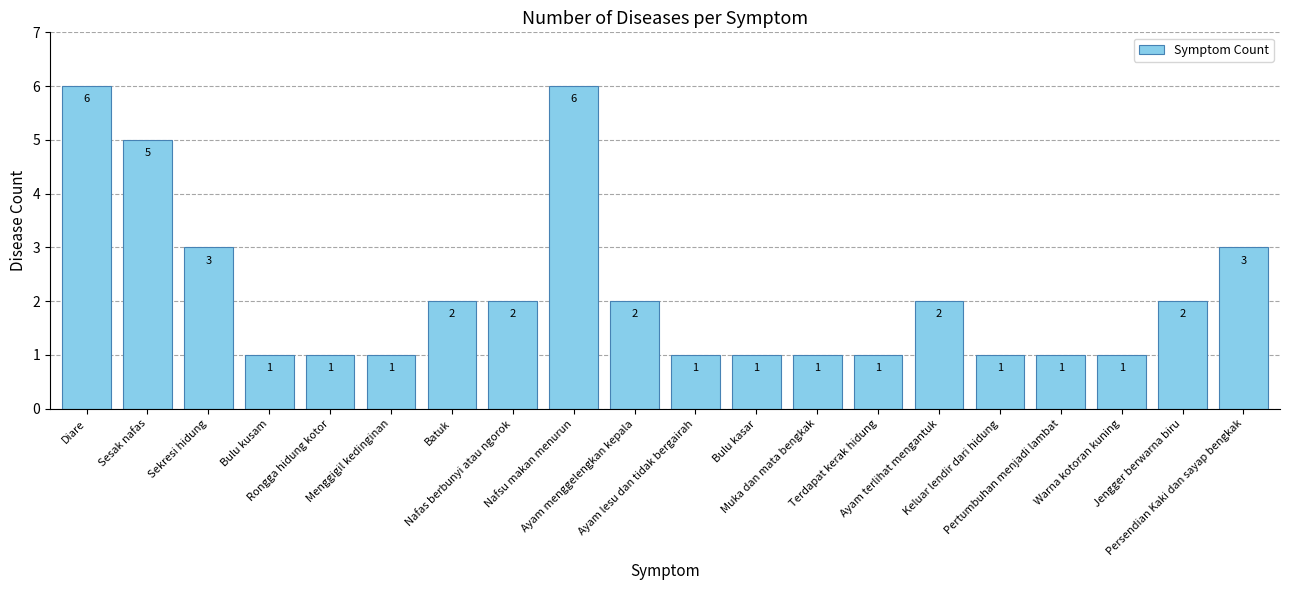

What is the sum of the values at Nafsu makan menurun and Muka dan mata bengkak?

7